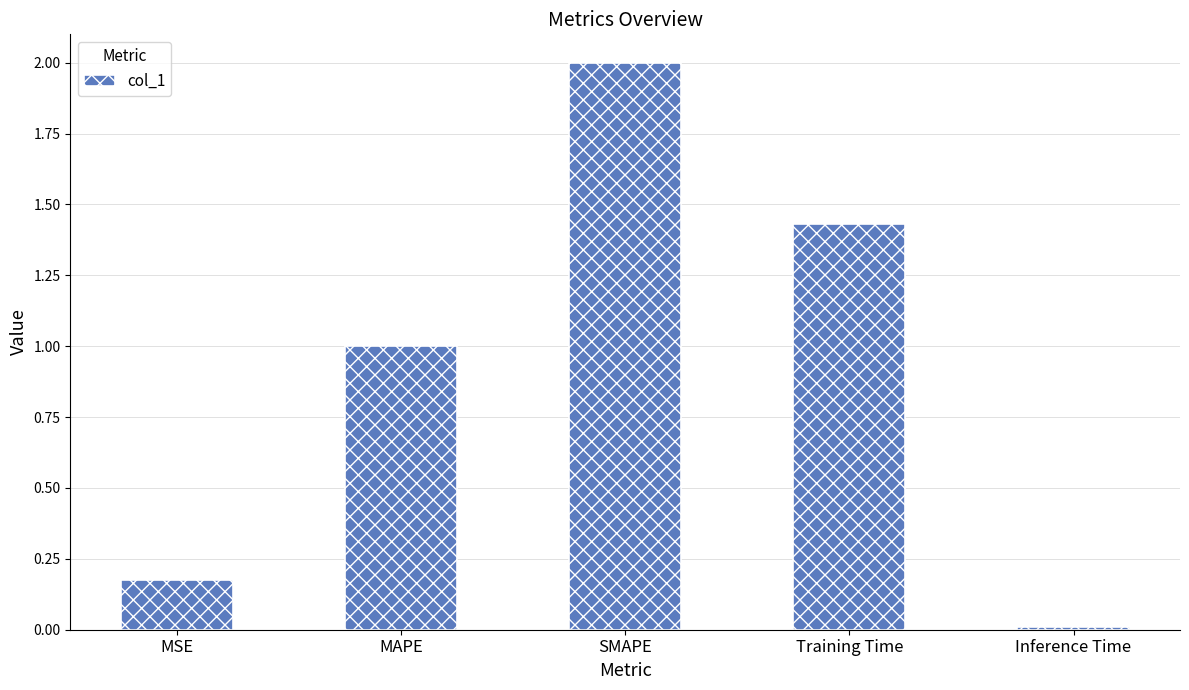

What is the label of the 1st bar from the left?

MSE